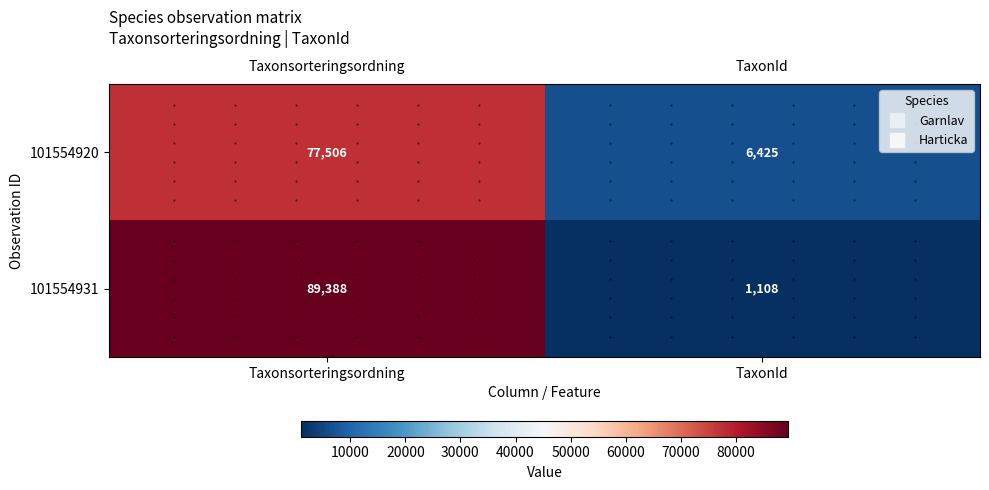

What is the greatest value displayed?

89388